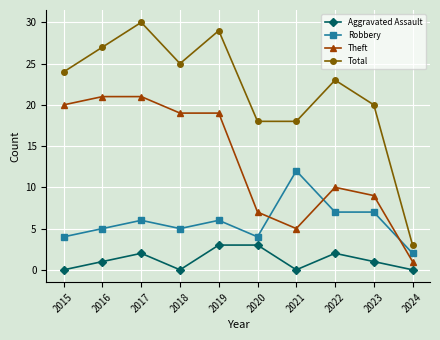

What is the difference between the maximum and minimum values in the Theft series?

20